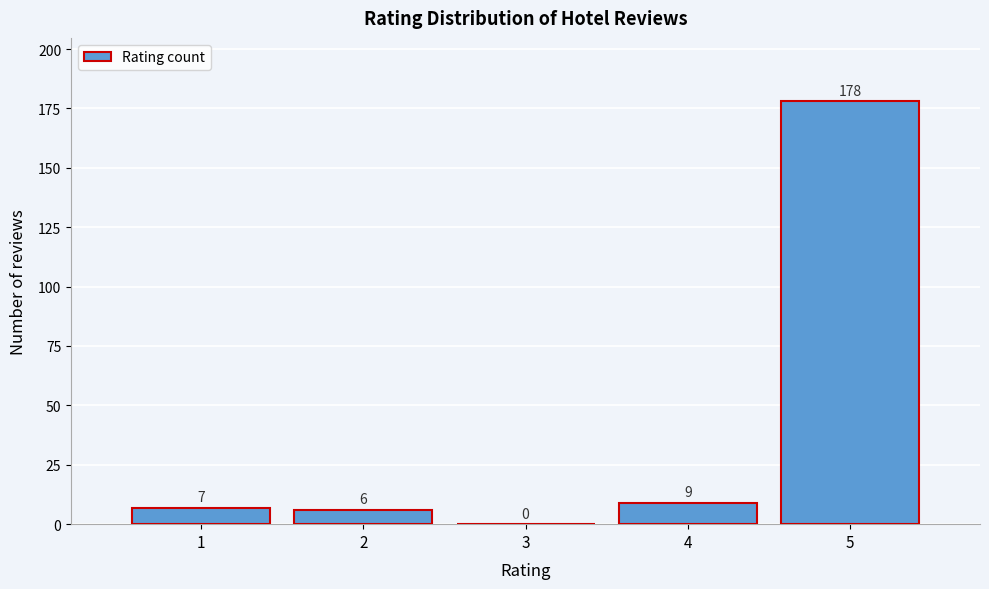

How tall is the bar that spans 0.5 to 1.5 on the x-axis?

7